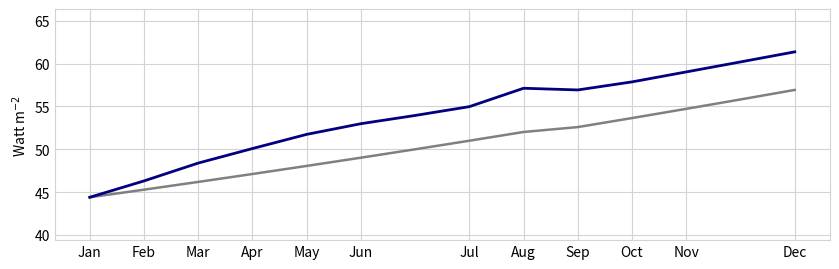

What is the maximum value shown in the chart?

61.4